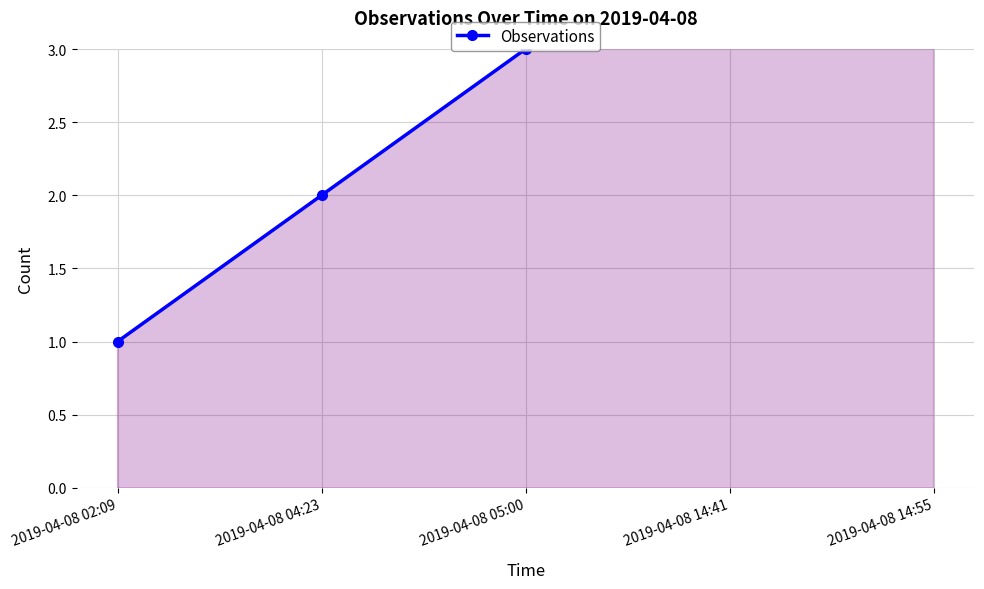

The value at 2019-04-08 05:00 is 1. True or false?

False